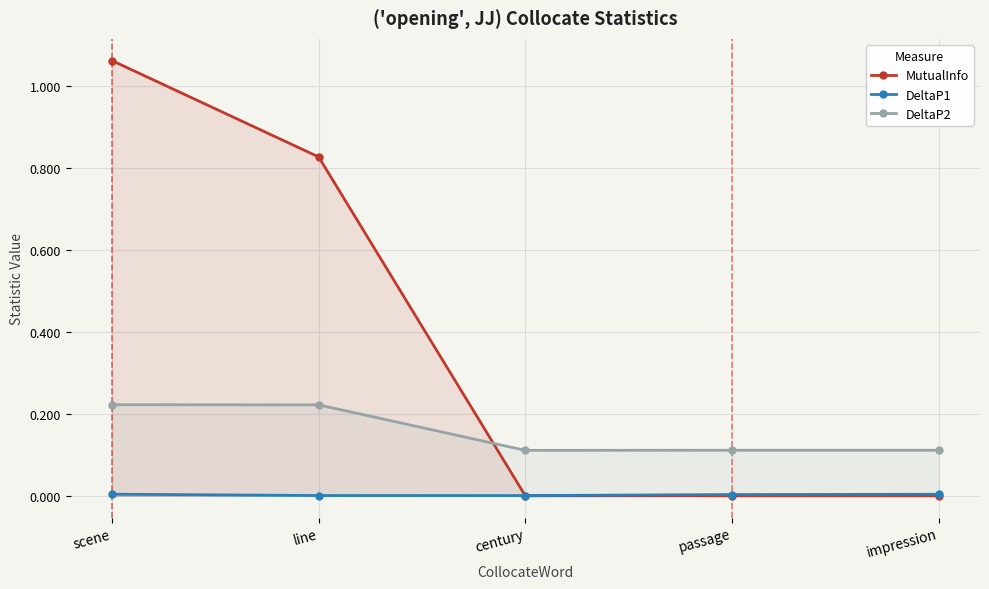

Which series has the widest spread of values?

MutualInfo